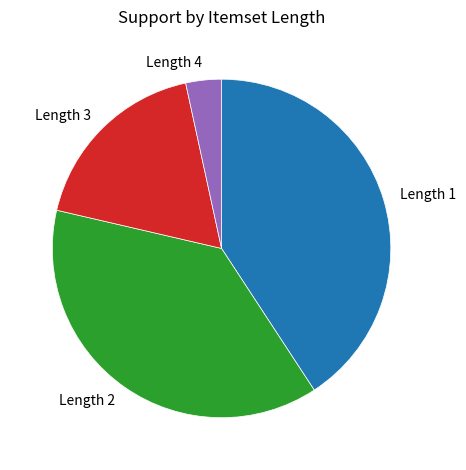

How many slices are in this pie chart?

4